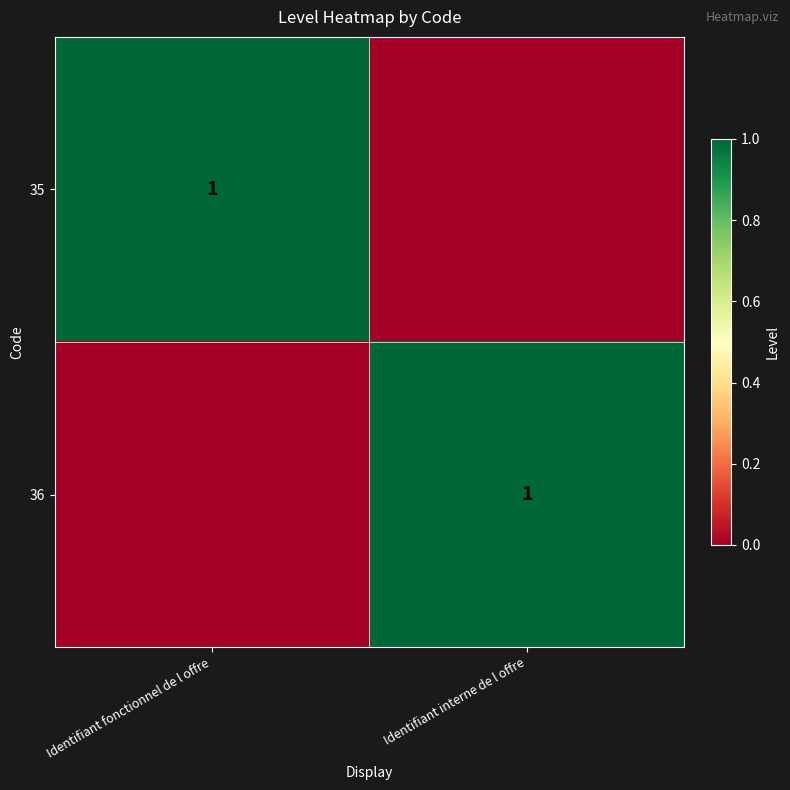

Is it true that 35 equals 1 at Identifiant fonctionnel de l offre?

True